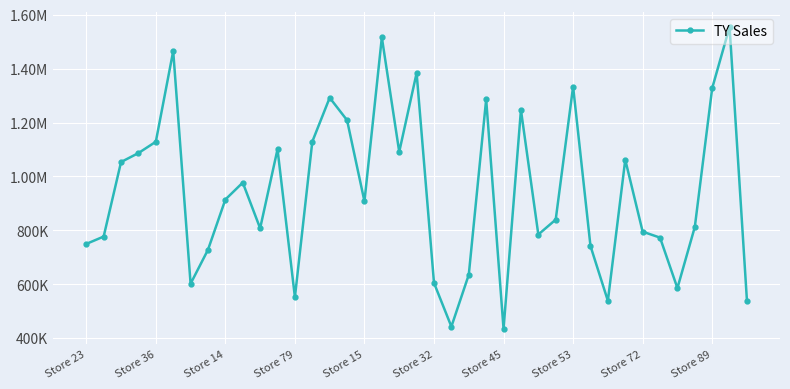

Does the chart have visible grid lines?

Yes